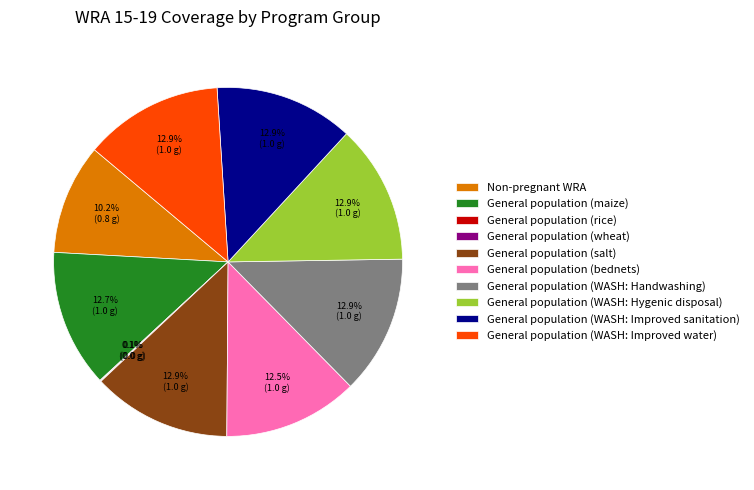

How much of the chart is everything except General population (bednets)?

87.5%